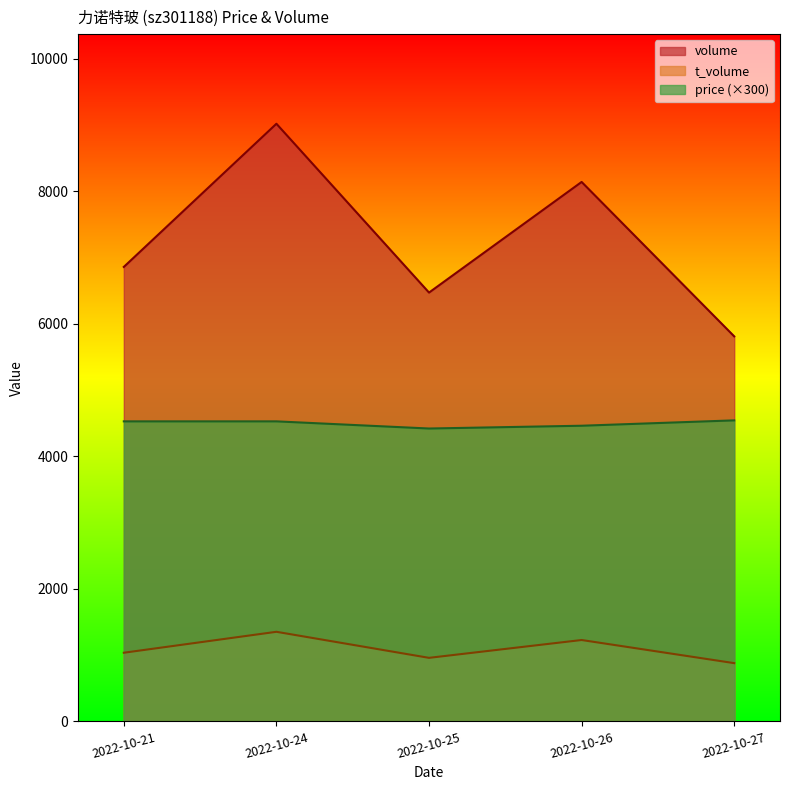

Which series changed the most between 2022-10-21 and 2022-10-27?

volume